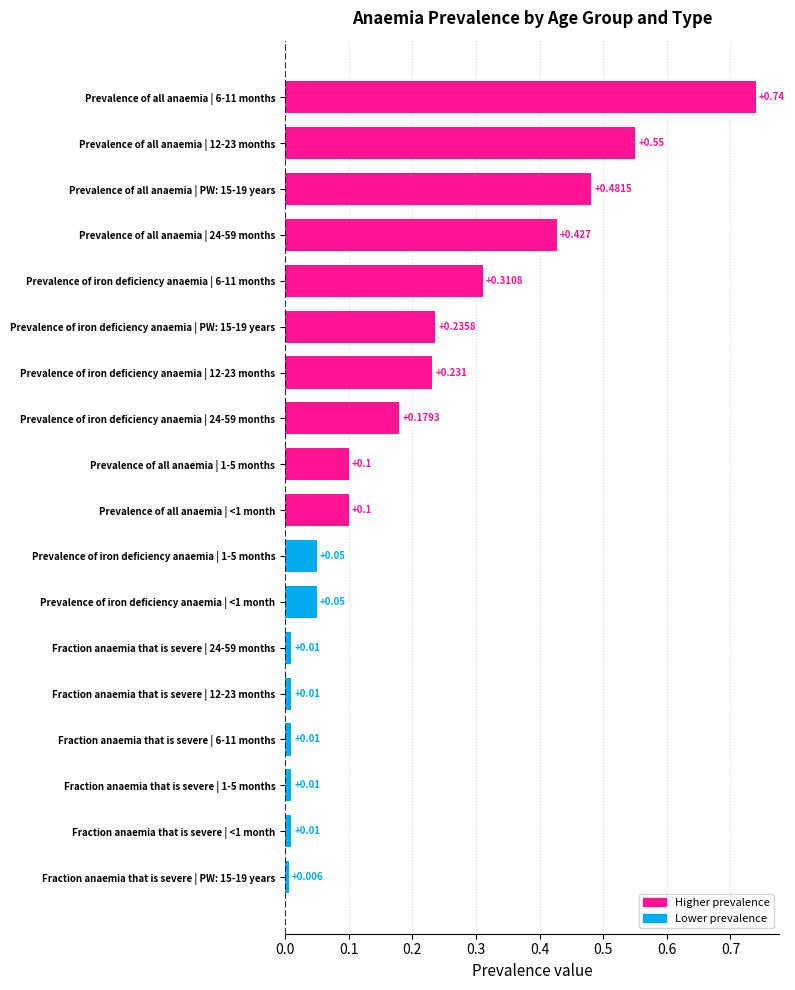

What is the difference between the Prevalence of all anaemia values at 24-59 months and <1 month?

0.3